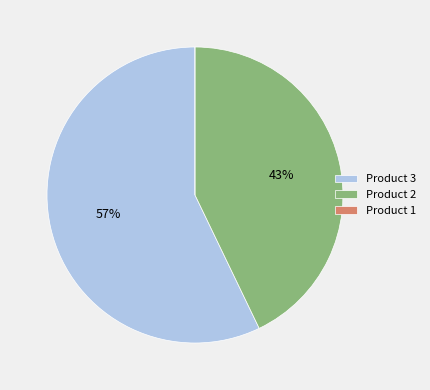

Combined, do Product 3 and Product 2 account for over 50%?

Yes